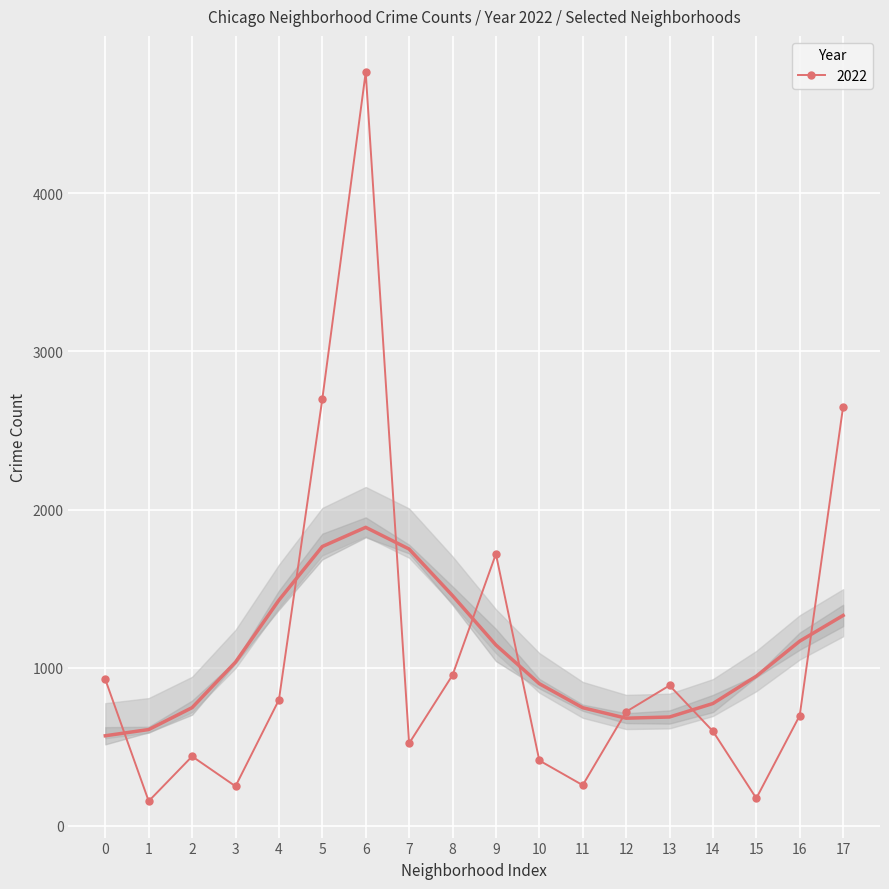

Is it true that 2022 equals 440 at Archer Heights?

True